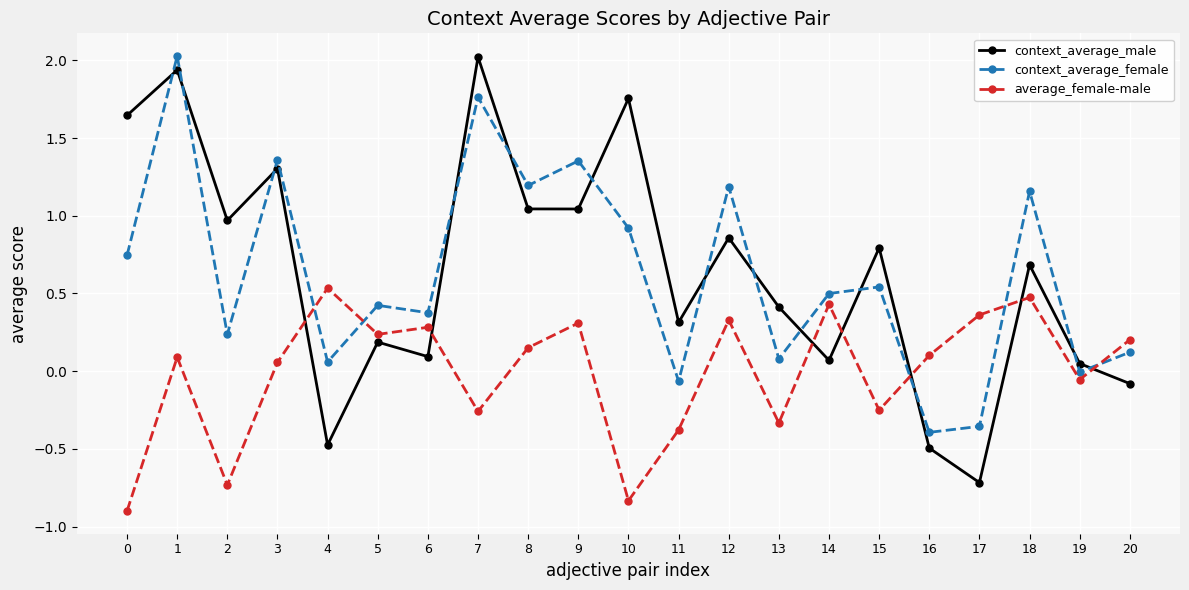

Which series has the widest spread of values?

context_average_male